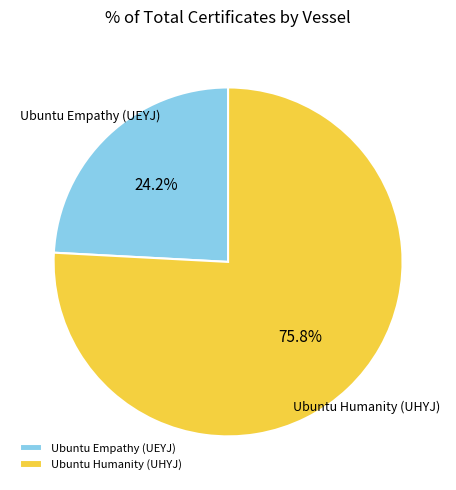

To the nearest percent, what is the difference between the Ubuntu Humanity (UHYJ) and Ubuntu Empathy (UEYJ) slice percentages?

52%